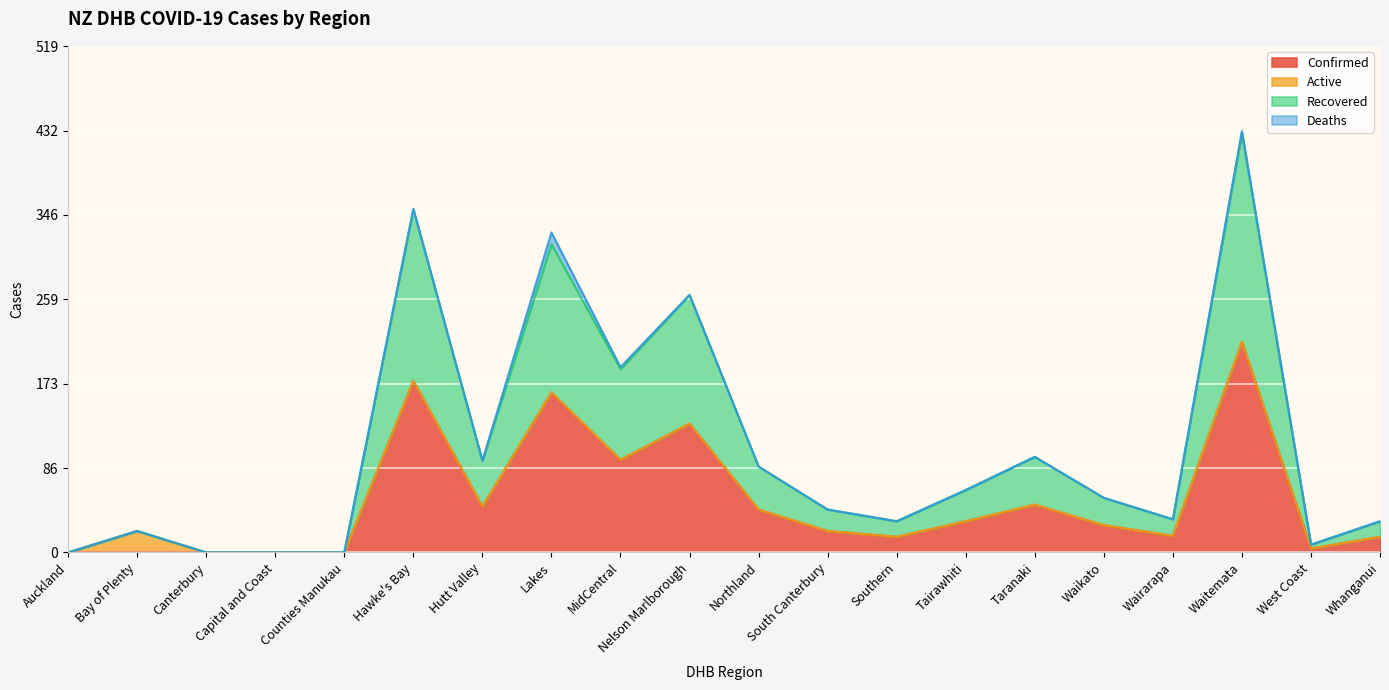

Is the value of Recovered at Waitemata greater than the value of Confirmed at Tairawhiti?

Yes